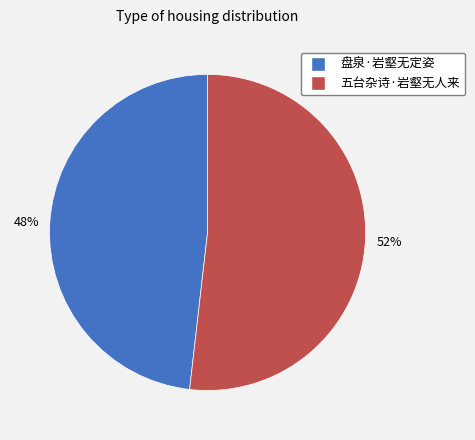

True or false: 盘泉·岩壑无定姿 accounts for 48% of the total.

True